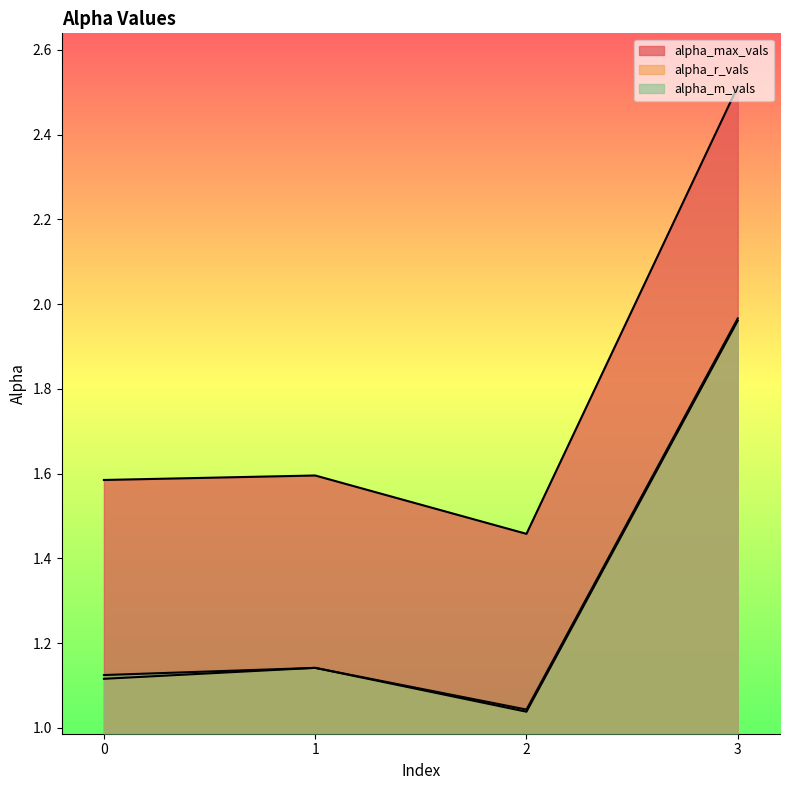

True or false: alpha_m_vals and alpha_max_vals cross at least once.

False